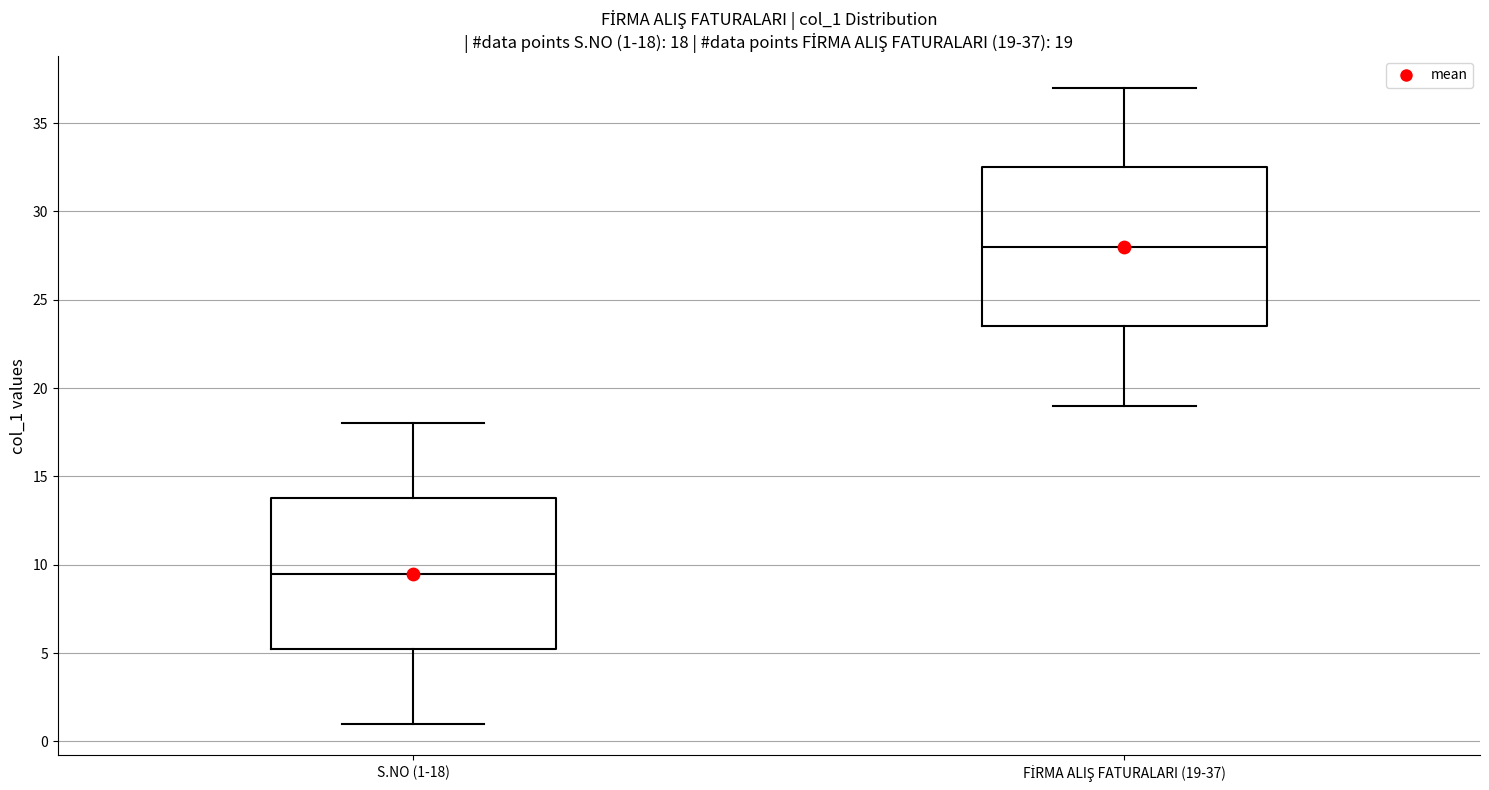

Which box has the highest median line?

FİRMA ALIŞ FATURALARI (19-37)